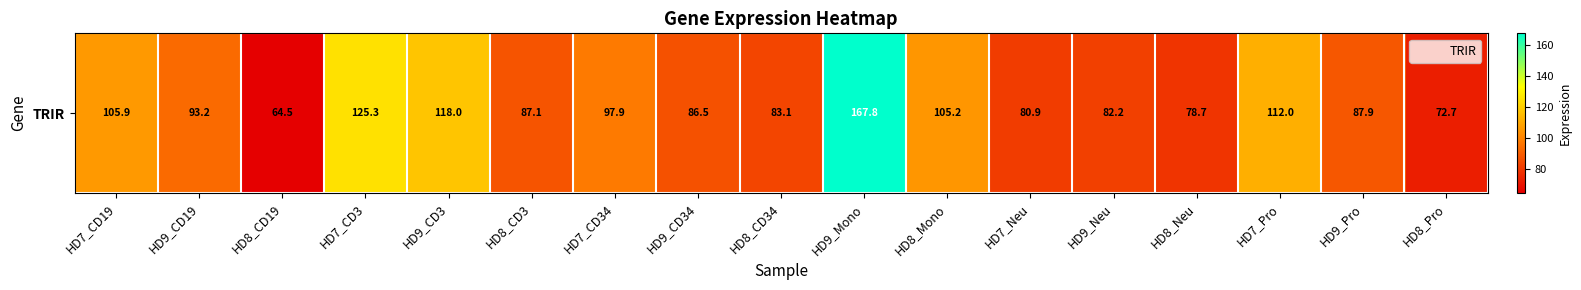

What is the difference between the maximum and minimum values?

103.3